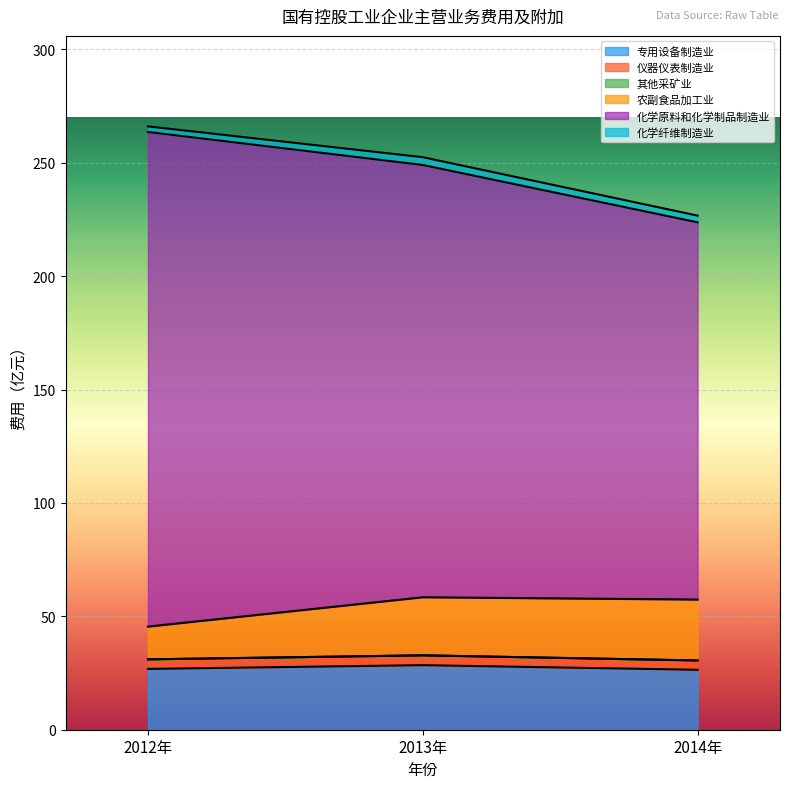

What is the value of the 专用设备制造业 point at the 2nd from the left?

28.5